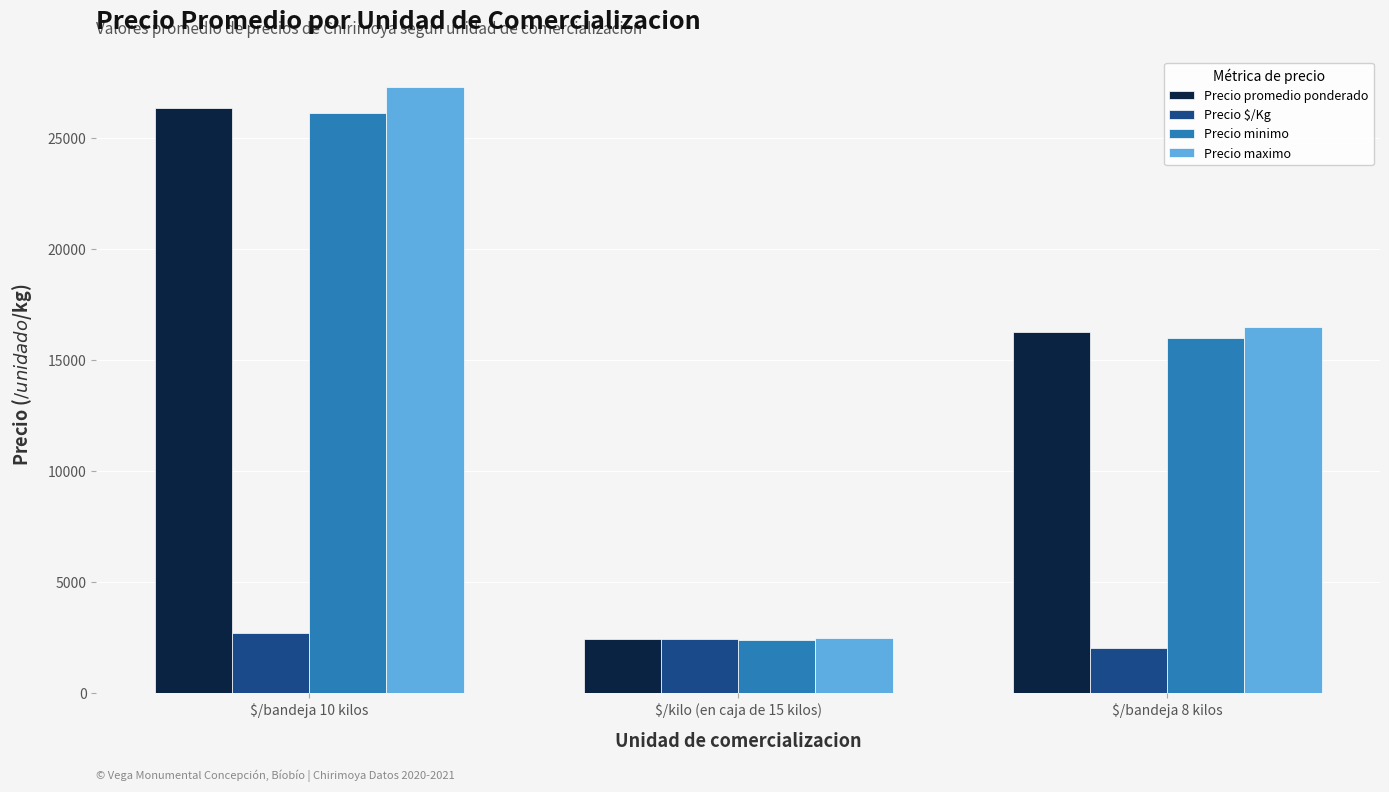

Reading right to left, what are all the values shown in this chart?

Precio promedio ponderado: $/bandeja 8 kilos=16250	$/kilo (en caja de 15 kilos)=2428	$/bandeja 10 kilos=26318
Precio $/Kg: $/bandeja 8 kilos=2032	$/kilo (en caja de 15 kilos)=2428	$/bandeja 10 kilos=2724
Precio minimo: $/bandeja 8 kilos=16000	$/kilo (en caja de 15 kilos)=2400	$/bandeja 10 kilos=26100
Precio maximo: $/bandeja 8 kilos=16500	$/kilo (en caja de 15 kilos)=2460	$/bandeja 10 kilos=27300